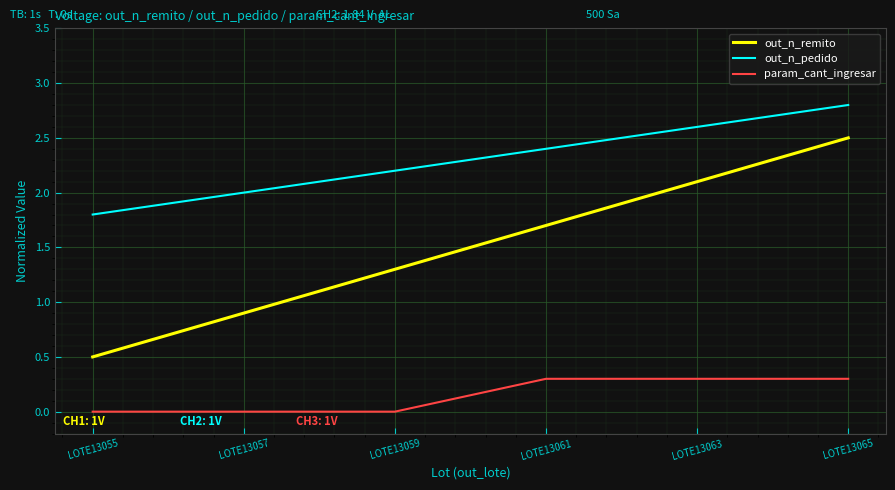

Which category has the highest value in the out_n_remito series?

LOTE13065